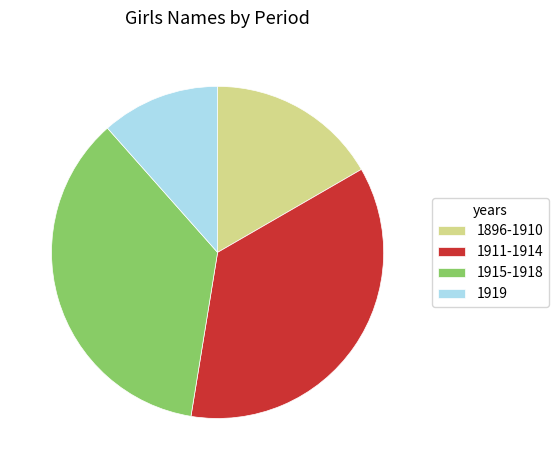

Which has a higher value, 1911-1914 or 1896-1910?

1911-1914